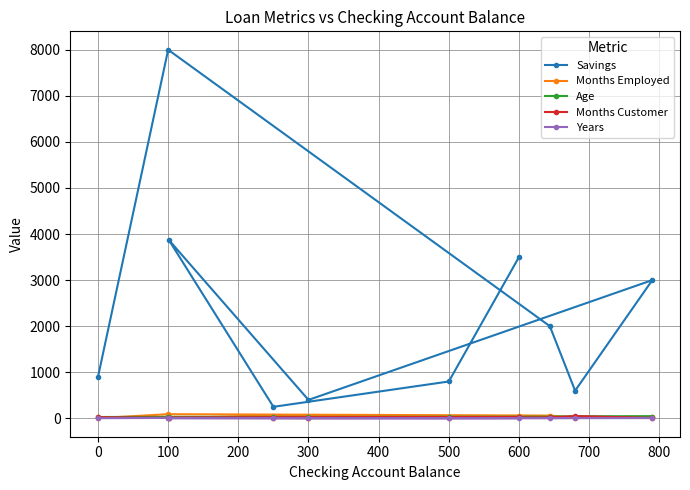

Which series has the widest spread of values?

Savings